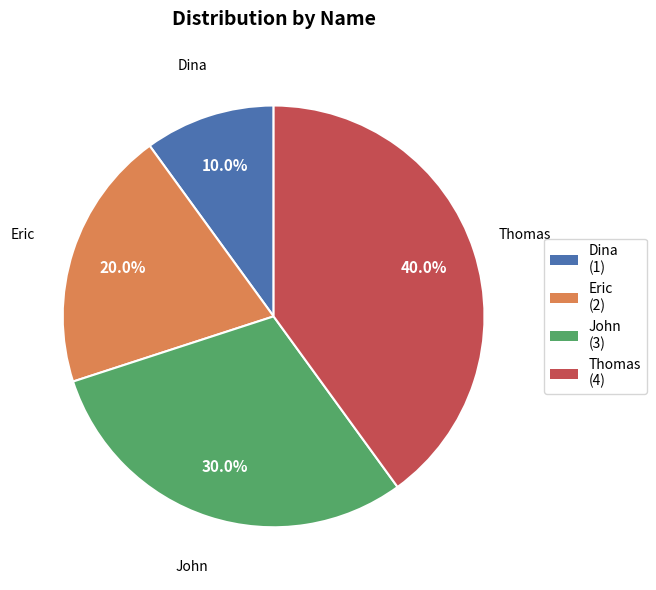

To the nearest percent, what percentage of the pie is Thomas?

40%